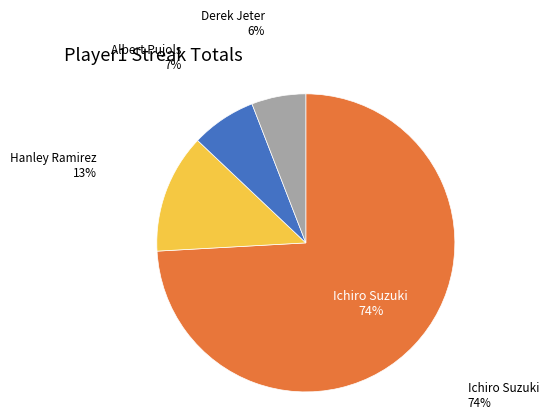

Combined, do Derek Jeter and Albert Pujols account for over 50%?

No